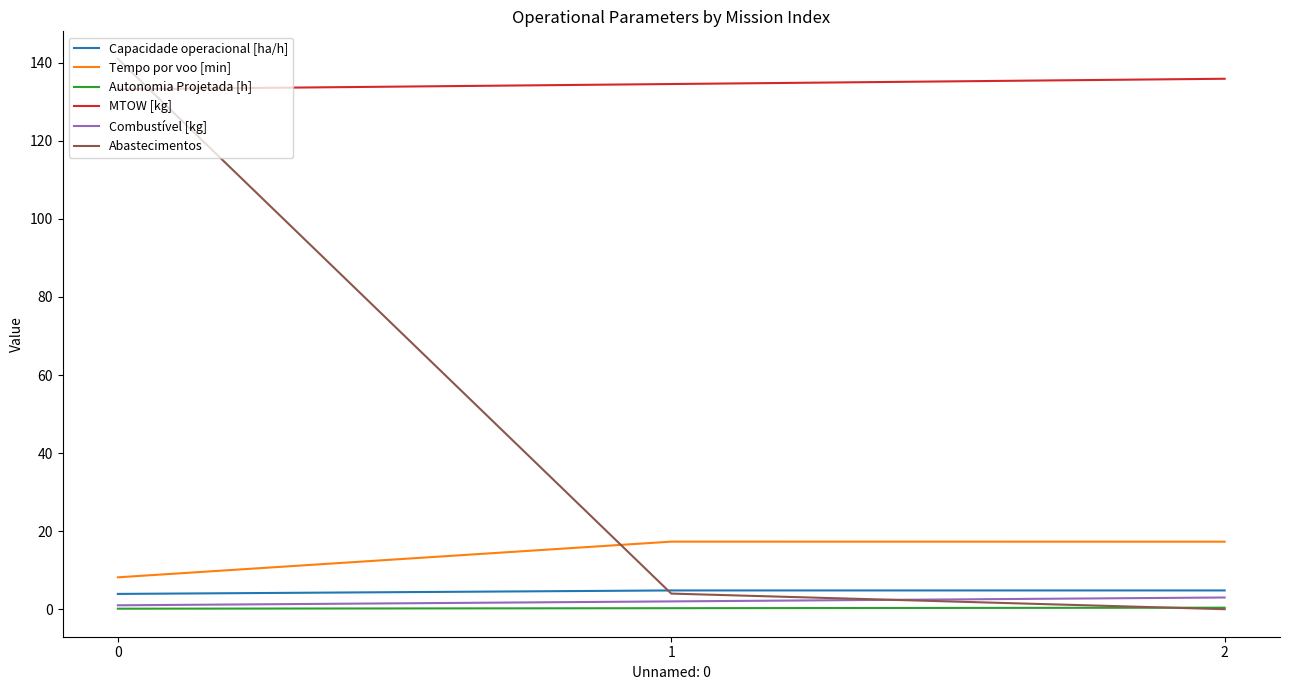

How many values in the Capacidade operacional [ha/h] series exceed 4?

2